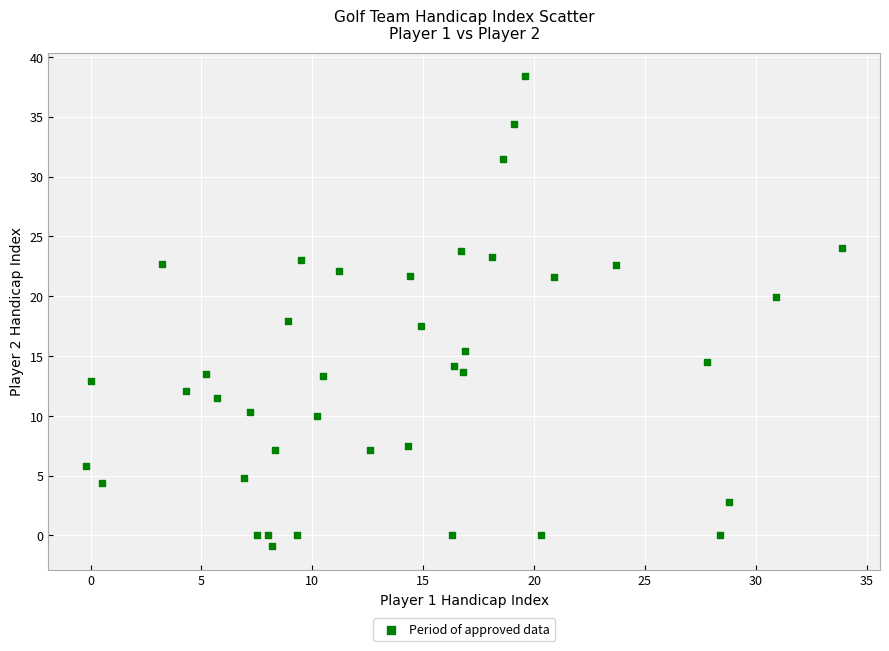

What is the range of X values (max minus min)?

34.1